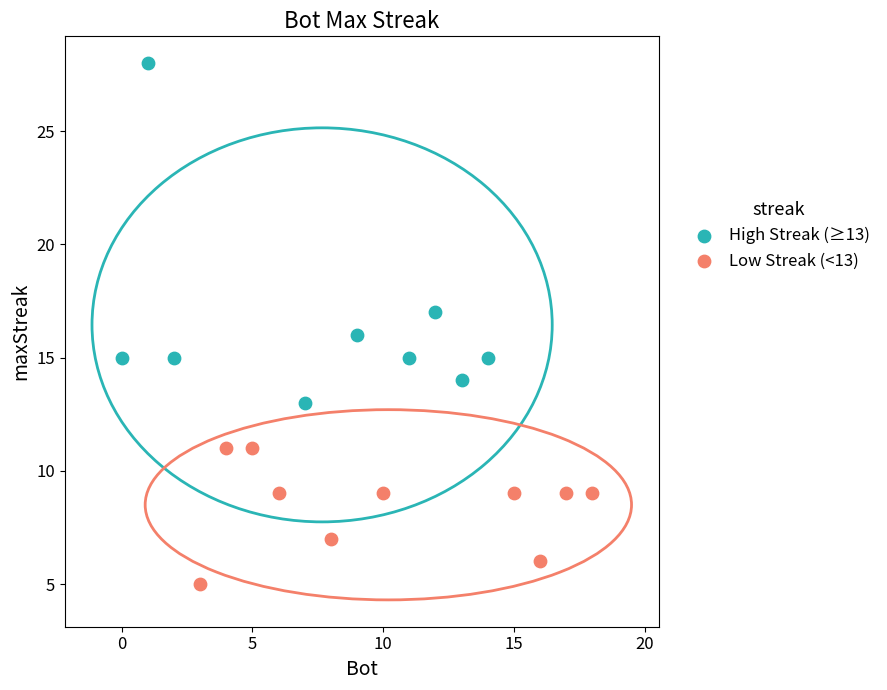

Which series has the widest spread of Y values?

High Streak (≥13)